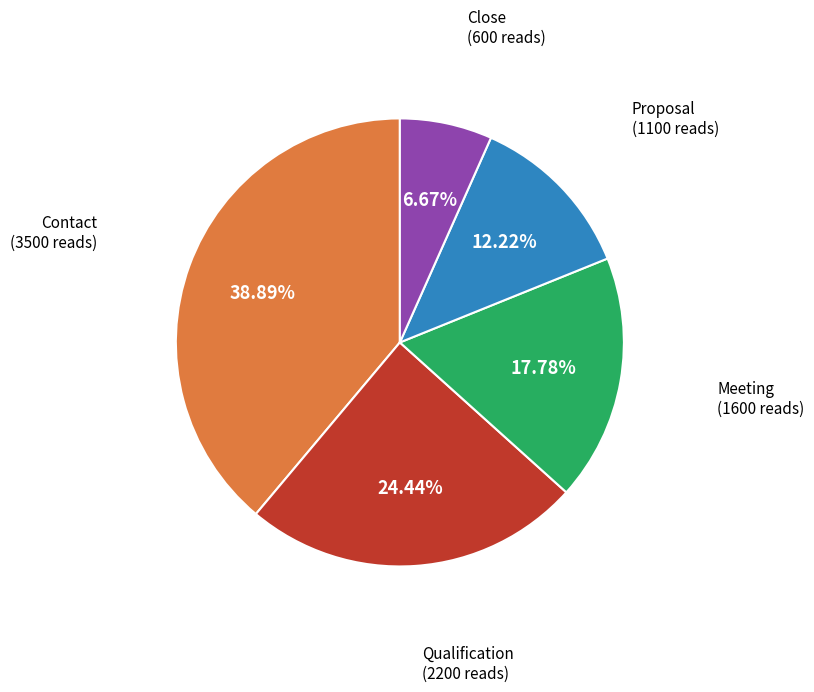

Which category has the biggest portion of the pie?

Contact